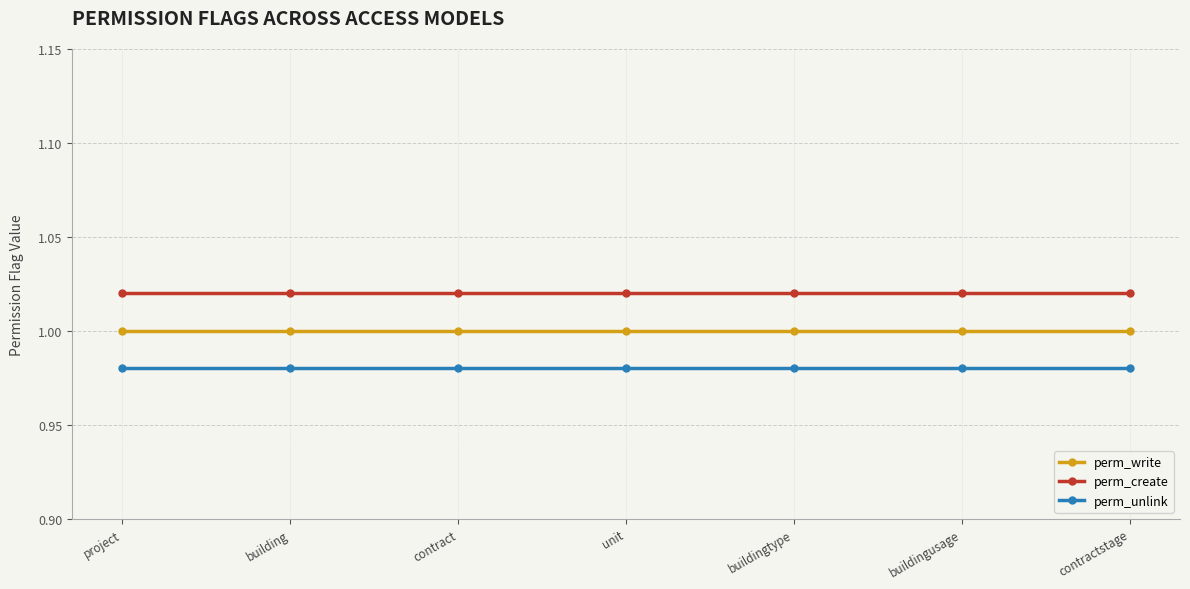

True or false: perm_write and perm_unlink cross at least once.

False